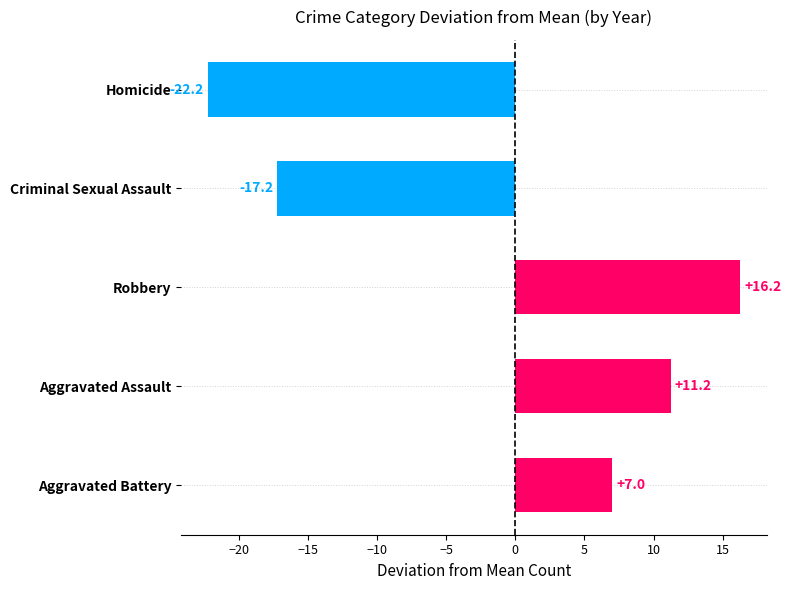

Between Aggravated Battery and Criminal Sexual Assault, which is larger?

Aggravated Battery